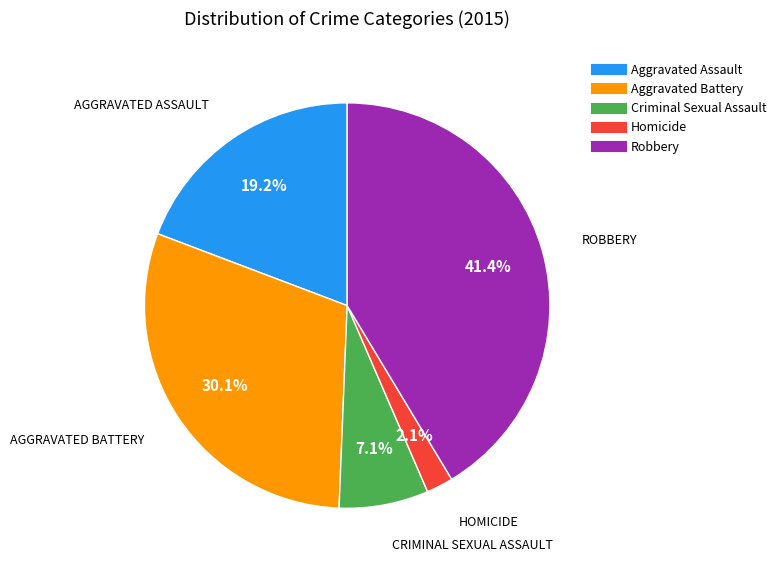

Combined, do Homicide and Criminal Sexual Assault account for over 50%?

No